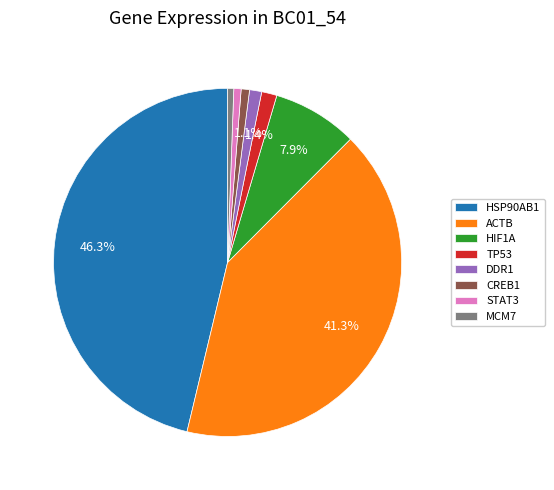

How many segments does this pie chart have?

8